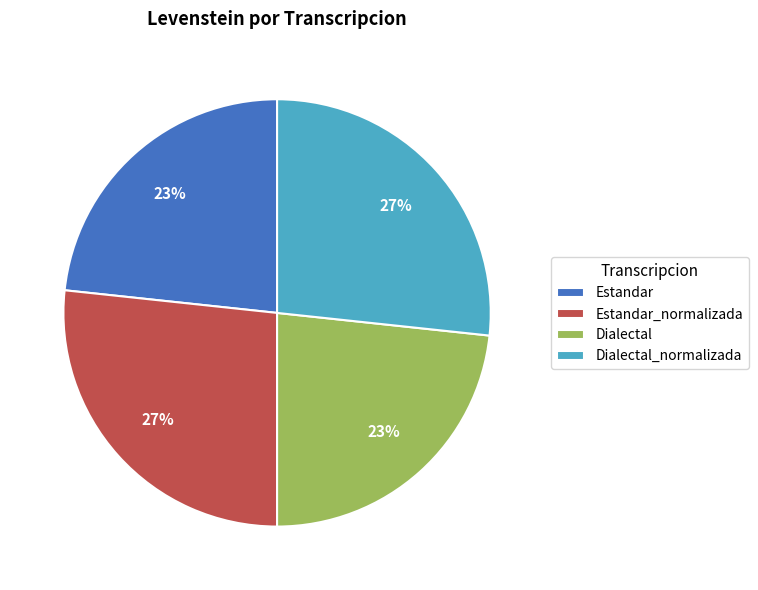

To the nearest percent, what is the combined percentage of Estandar_normalizada and Estandar?

50%